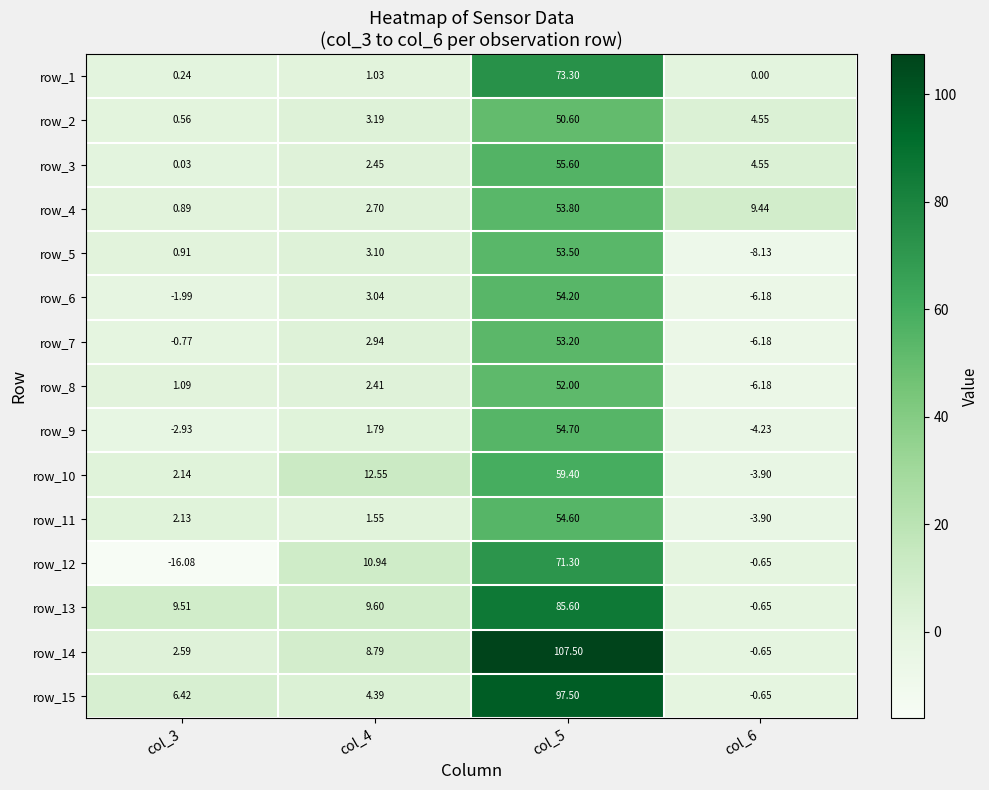

Is it true that row_4 equals 0.4 at col_3?

False